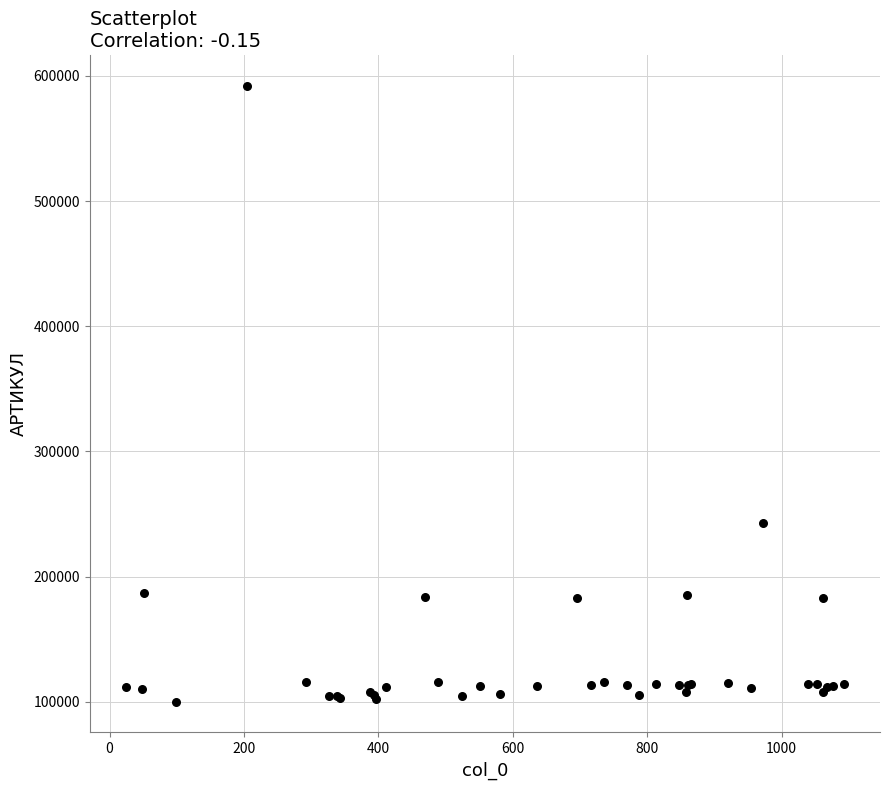

What Y value in the scatter plot is closest to 345918?

243054